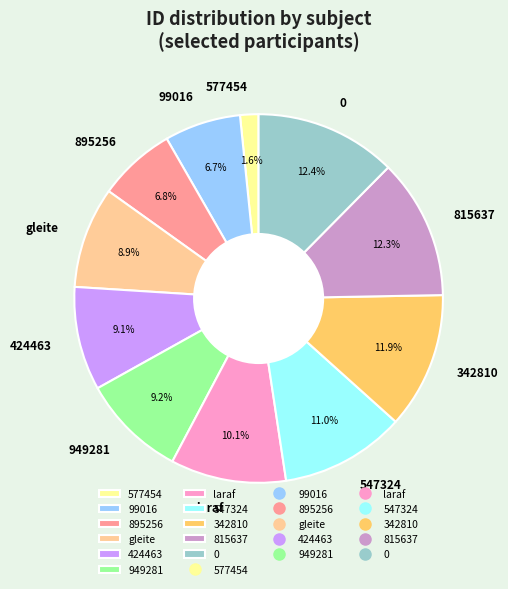

True or false: laraf accounts for 18% of the total.

False